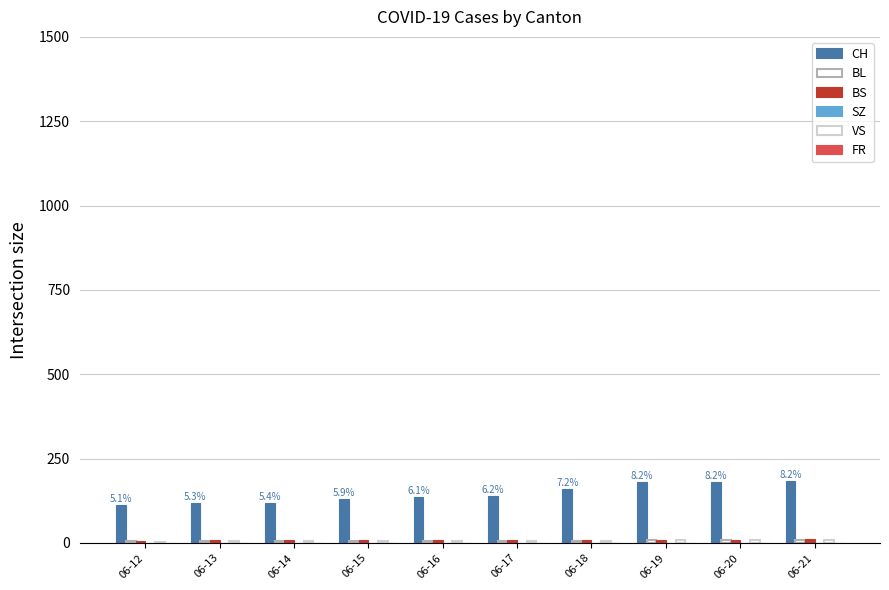

How many groups of bars are there?

10